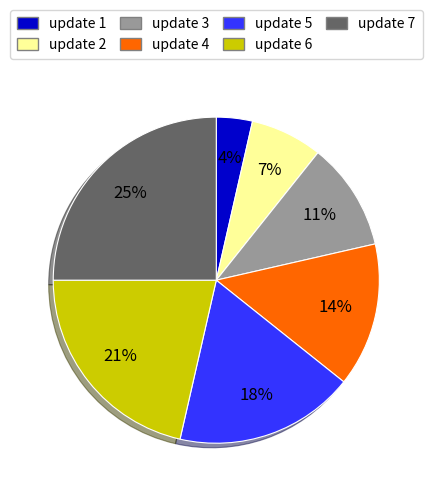

To the nearest percent, what is the difference between the largest and smallest slice percentages?

21%